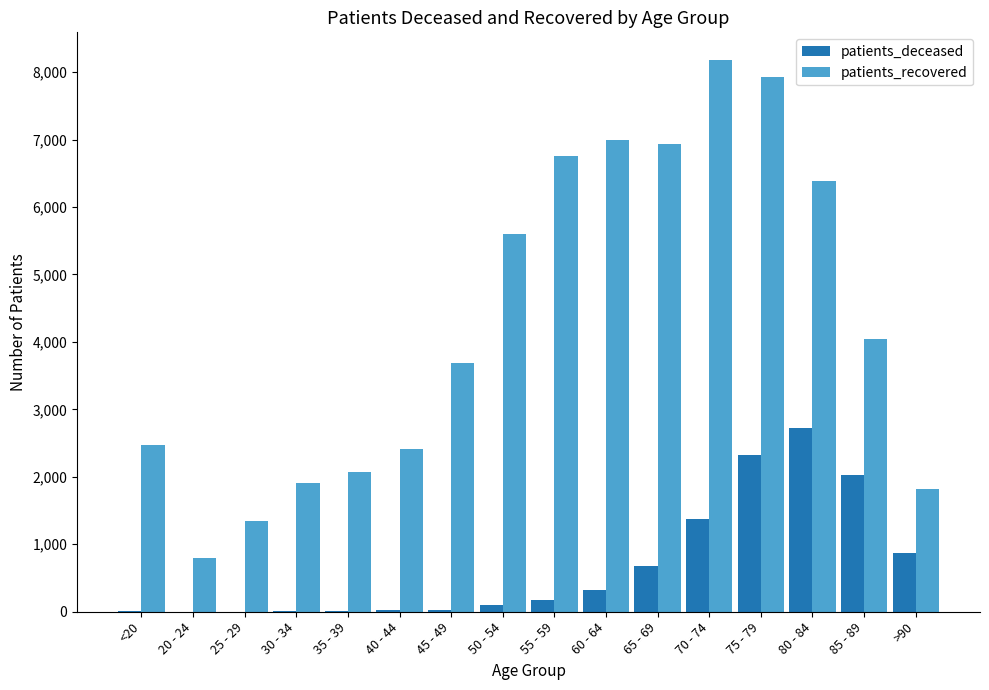

What is the sum of all patients_recovered values?

69349